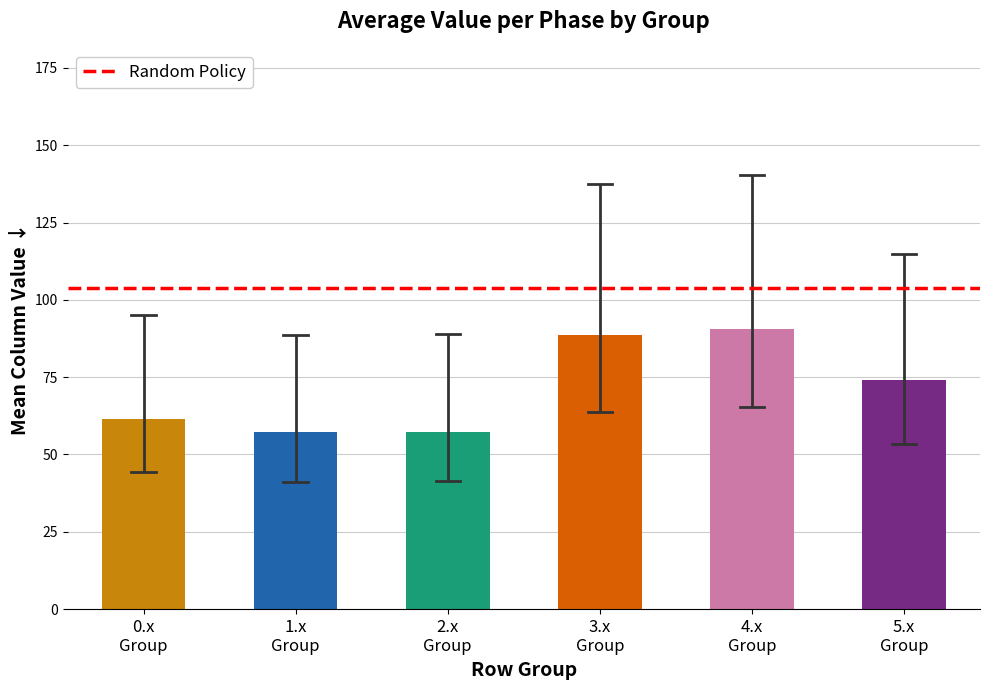

What is the smallest value displayed?

57.2